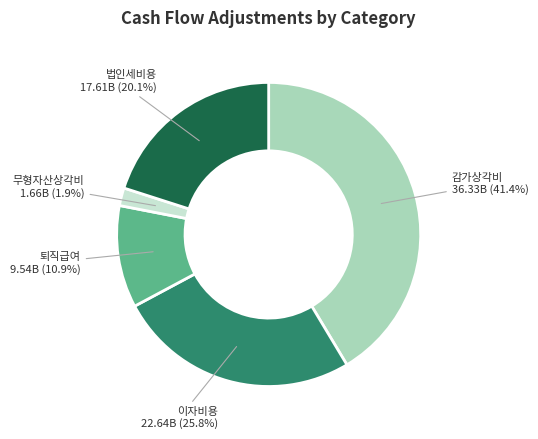

To the nearest percent, what portion does 법인세비용 represent?

20%